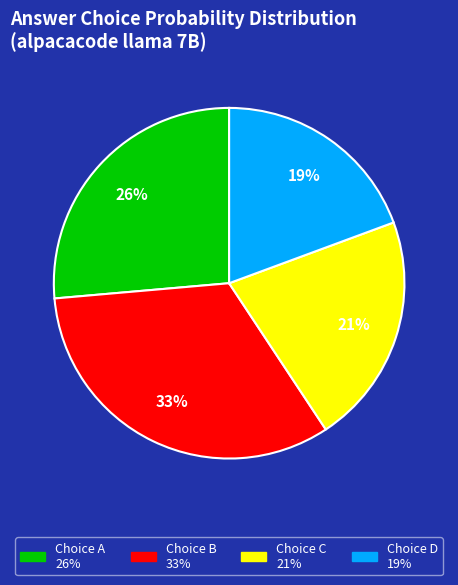

To the nearest percent, what is the difference between the largest and smallest slice percentages?

14%